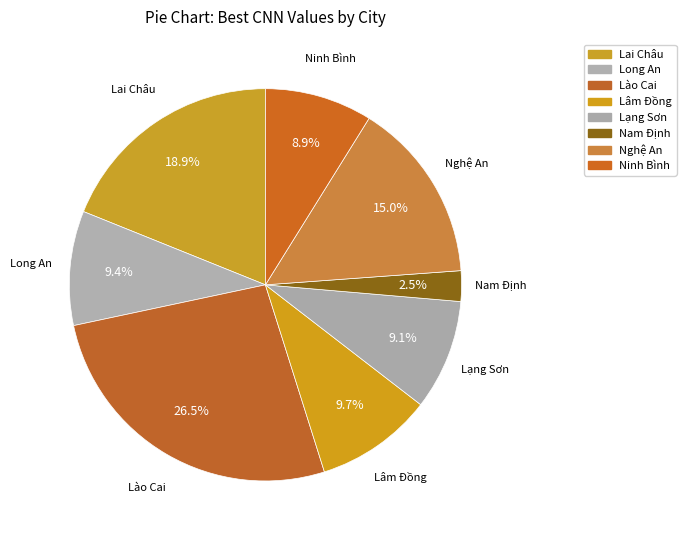

What percentage do Long An and Lai Châu together represent?

28.3%